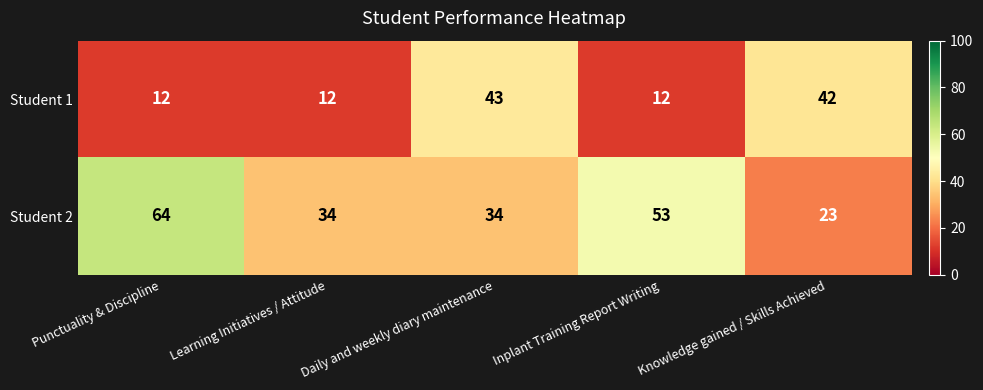

What is the total value across all series at Punctuality & Discipline?

76